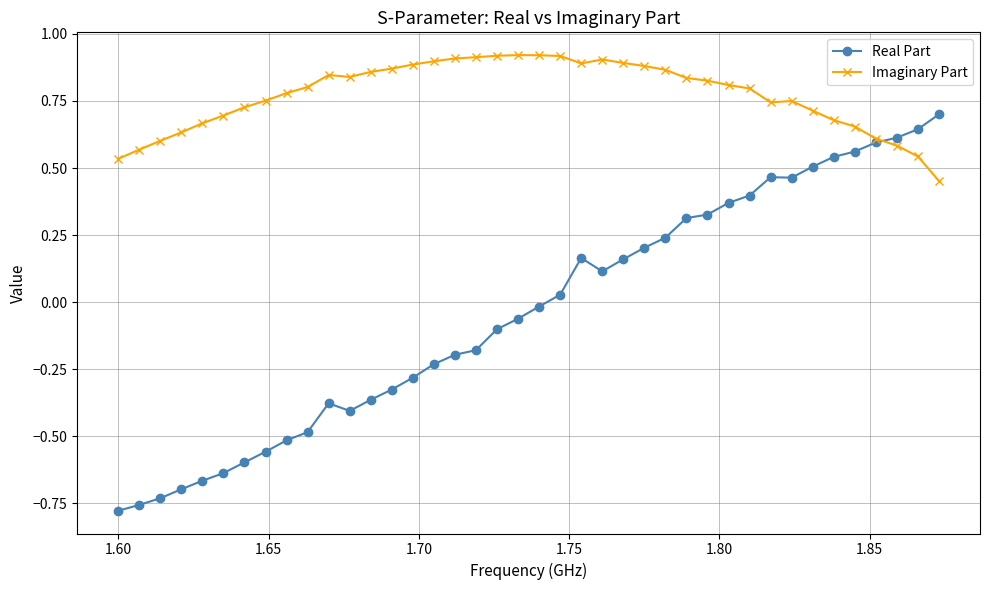

Rank the series by their average value, from highest to lowest.

Imaginary Part, Real Part